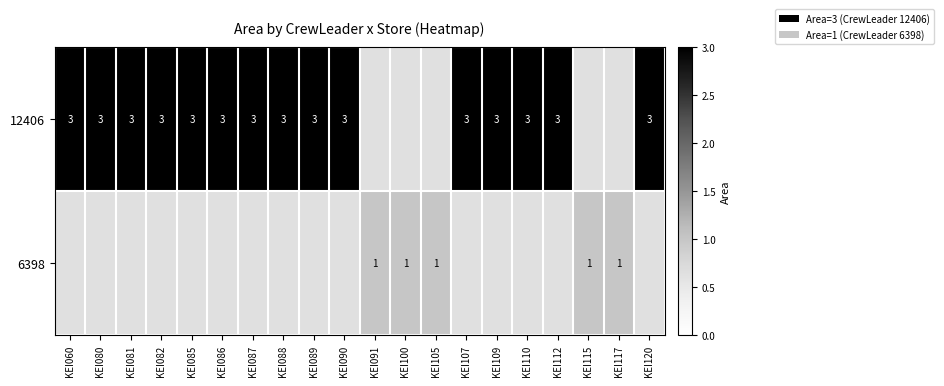

What is the smallest value displayed?

1.0